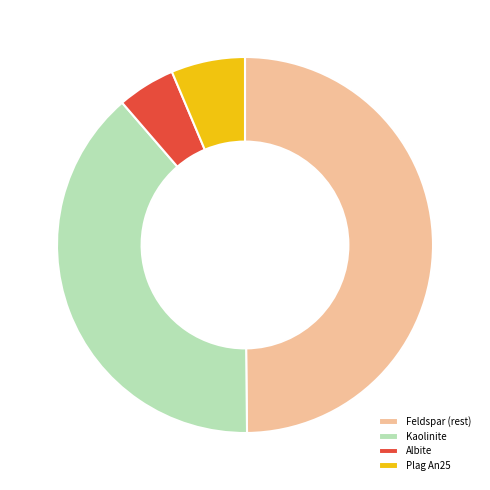

Combined, do Albite and Kaolinite account for over 50%?

No